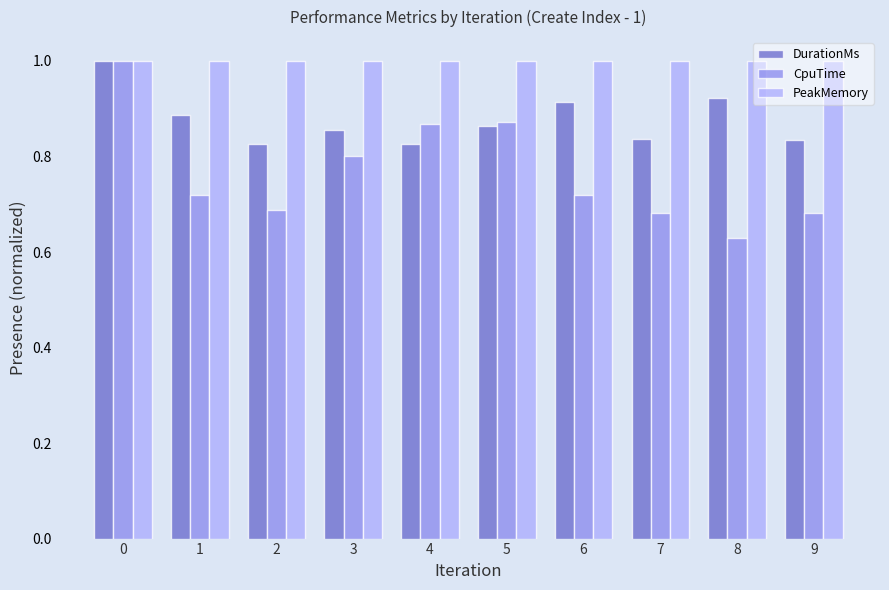

How many DurationMs values are between 0 and 1?

10